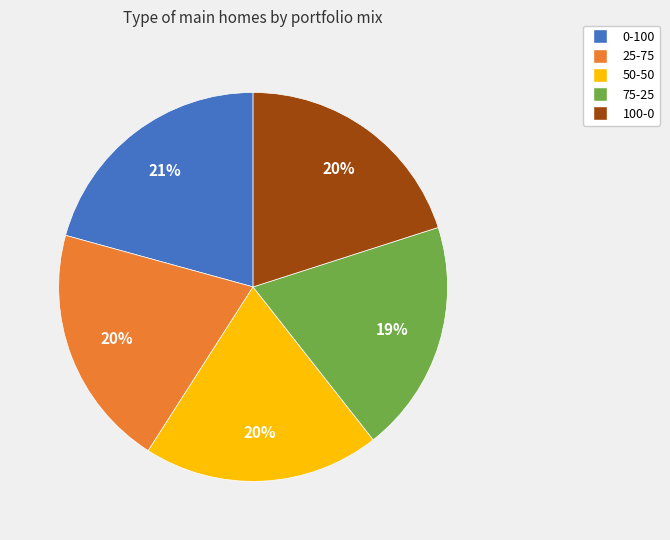

Does 50-50 represent more than half of the total?

No